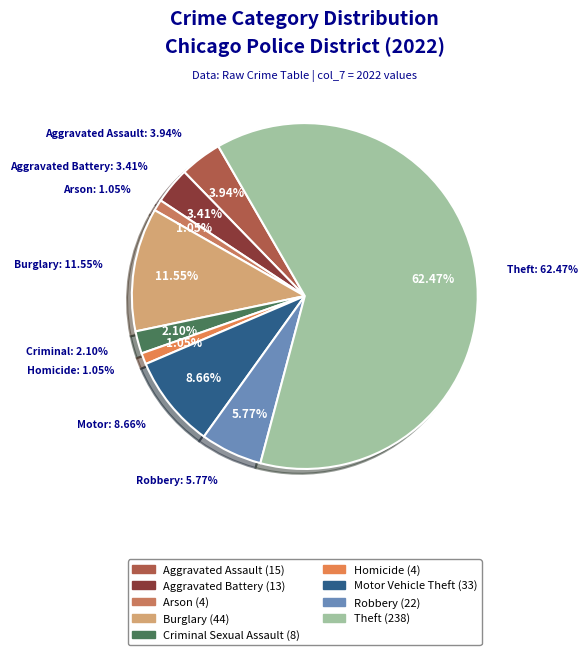

Does Theft represent more than half of the total?

Yes